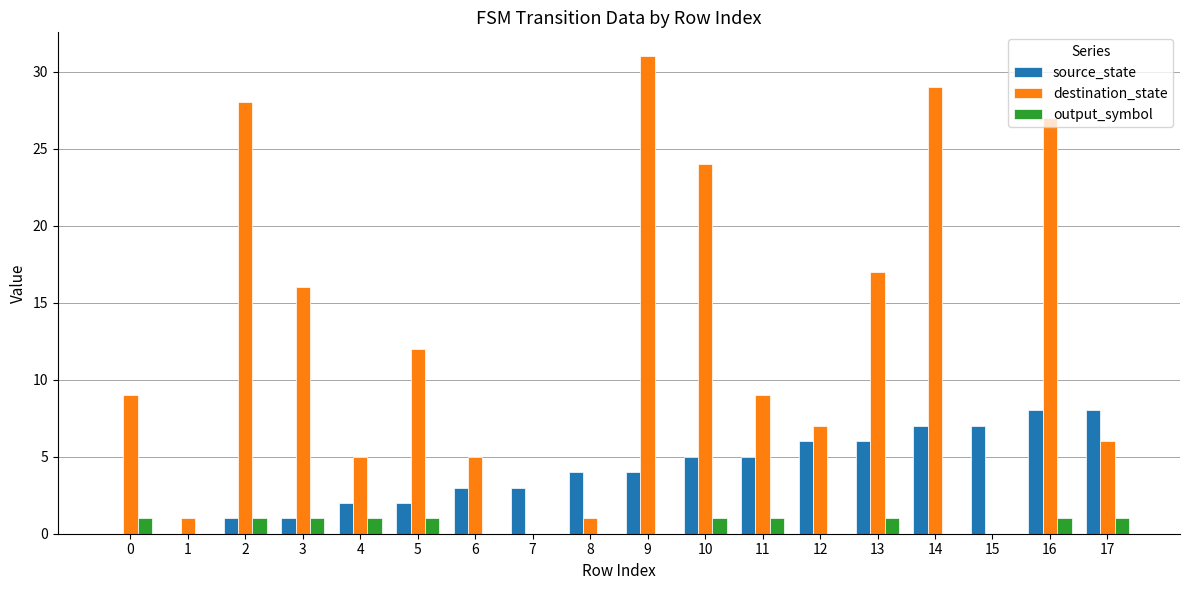

Which series changed the most between 3 and 12?

destination_state